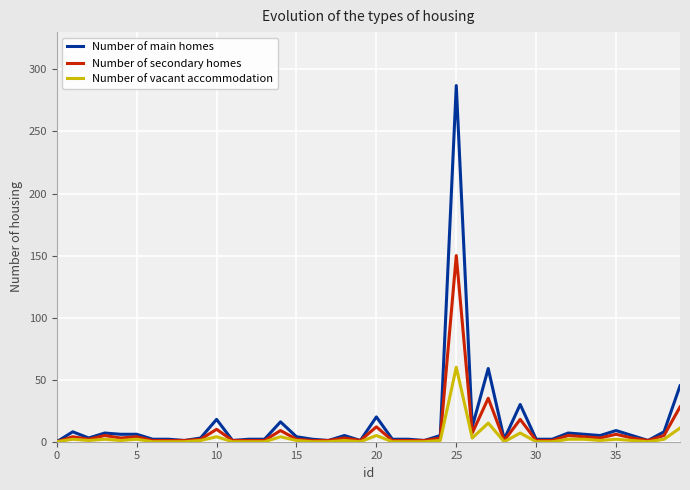

Rank the series by their maximum value, from lowest to highest.

Number of vacant accommodation, Number of secondary homes, Number of main homes